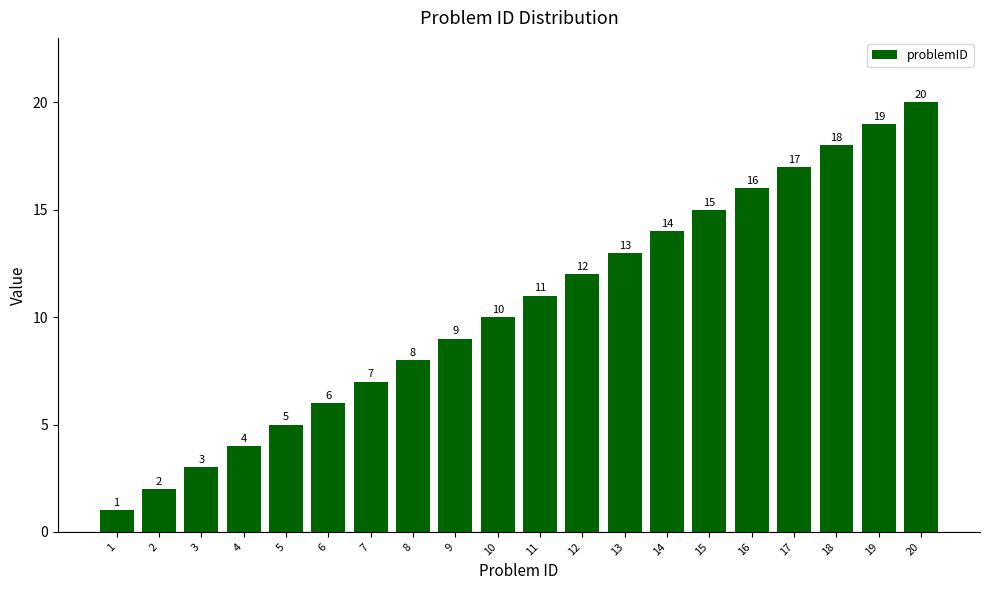

Reading left to right, what are all the values shown in this chart?

1	2	3	4	5	6	7	8	9	10	11	12	13	14	15	16	17	18	19	20